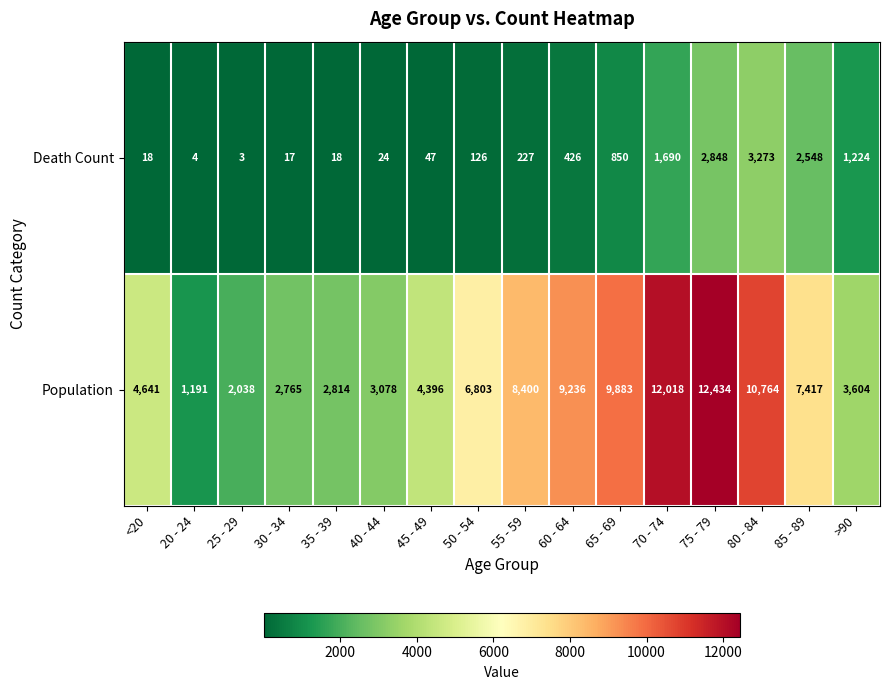

Between <20 and 20 - 24, which series saw the biggest shift?

Population